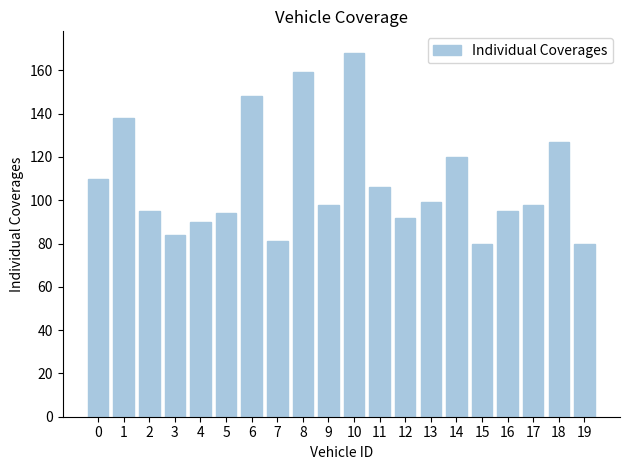

What is the difference between the maximum and minimum values?

88